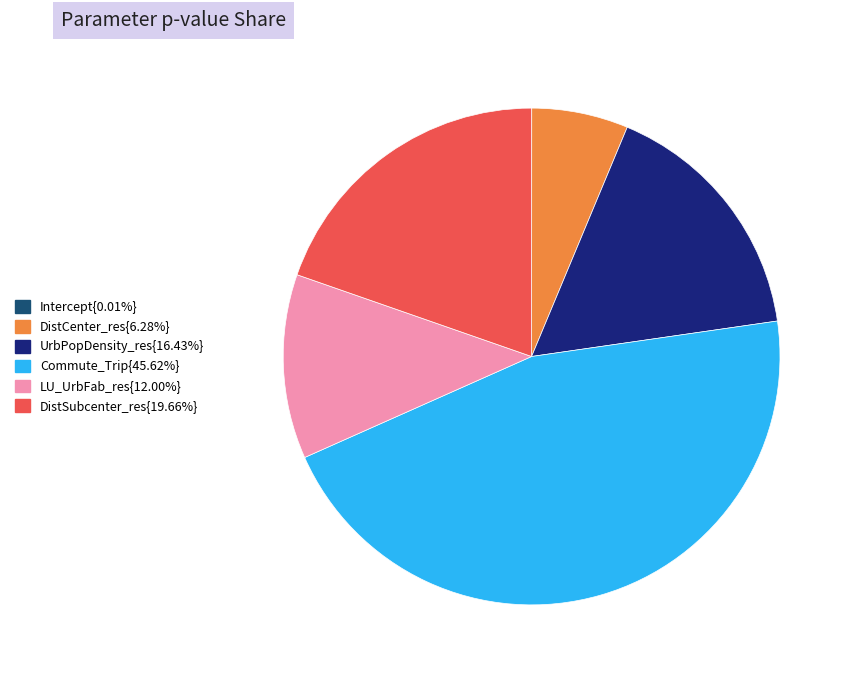

Is there any slice that represents more than half of the pie?

No